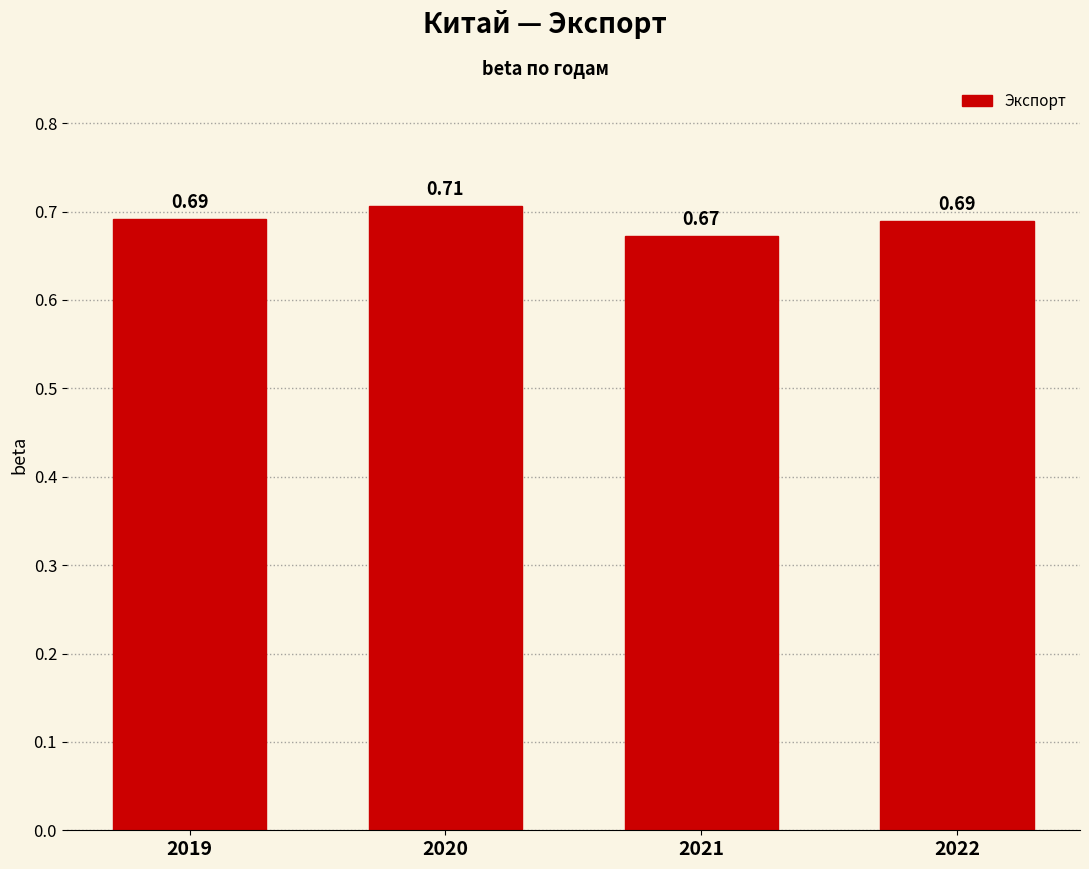

Which has a higher value, 2021 or 2022?

2022